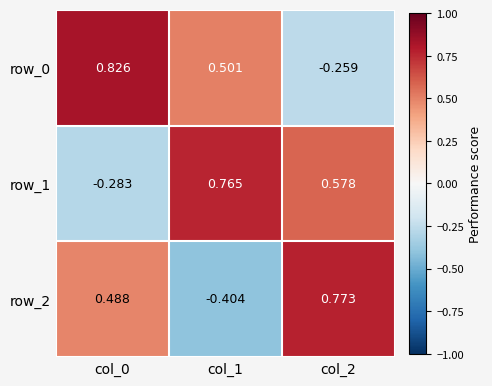

How many negative values does the row_1 series have?

1